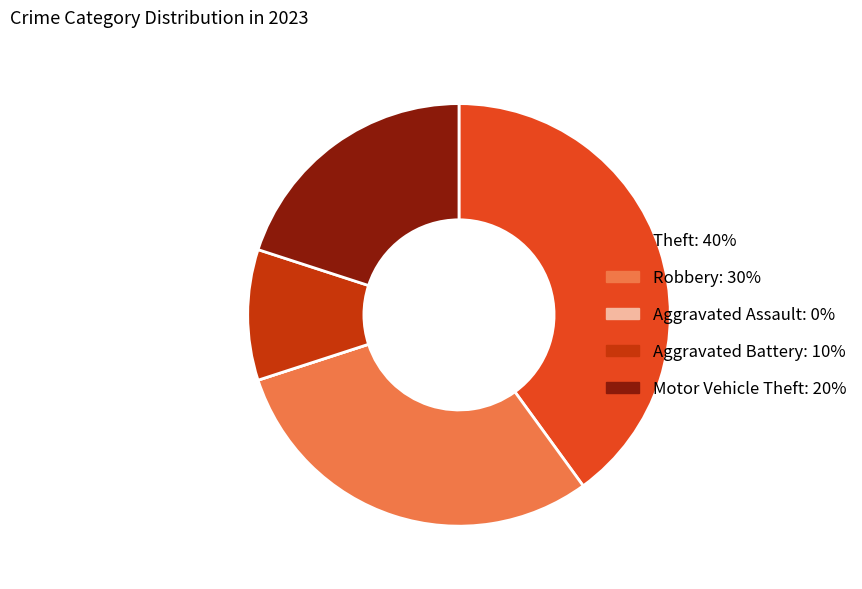

Which slice is the largest?

Theft